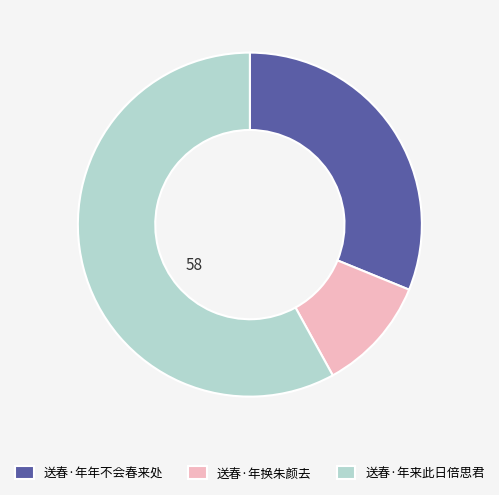

True or false: 送春·年来此日倍思君 accounts for 58% of the total.

True